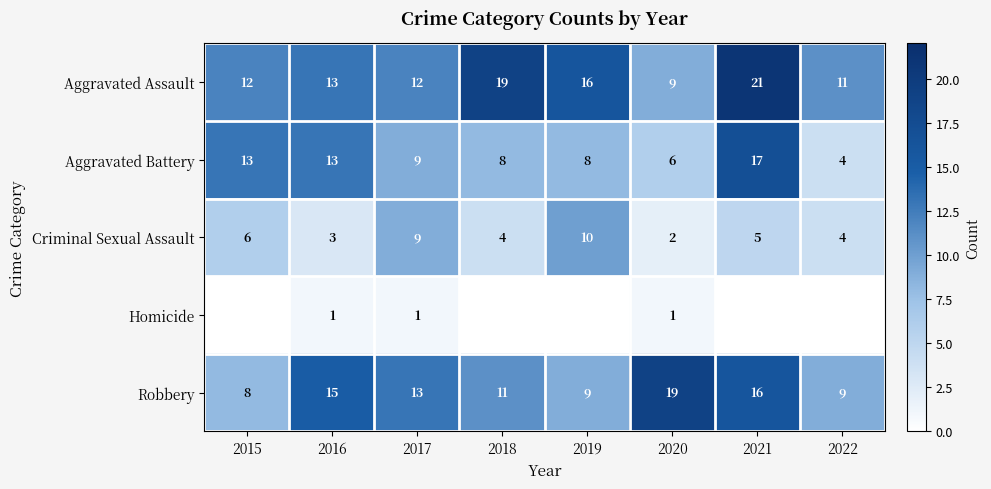

Is the value of Homicide at 2020 greater than the value of Criminal Sexual Assault at 2018?

No